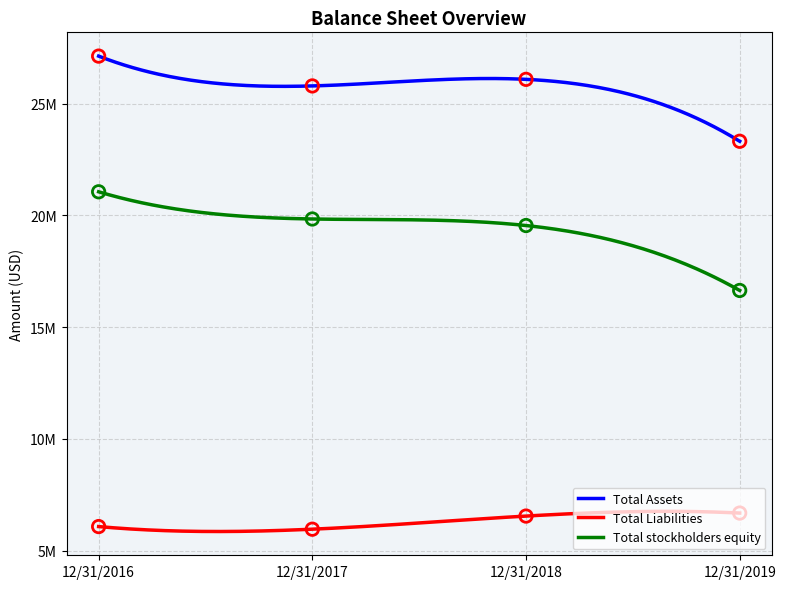

What are all the series names shown in the legend?

Total Assets, Total Liabilities, Total stockholders equity